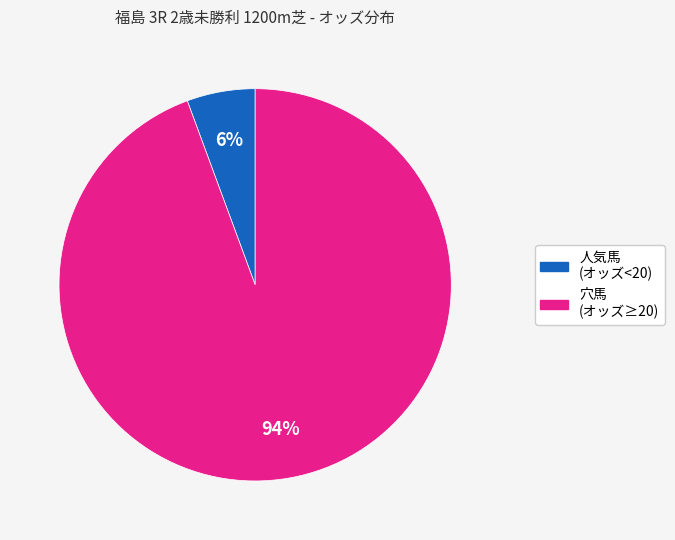

Is there any slice that represents more than half of the pie?

Yes